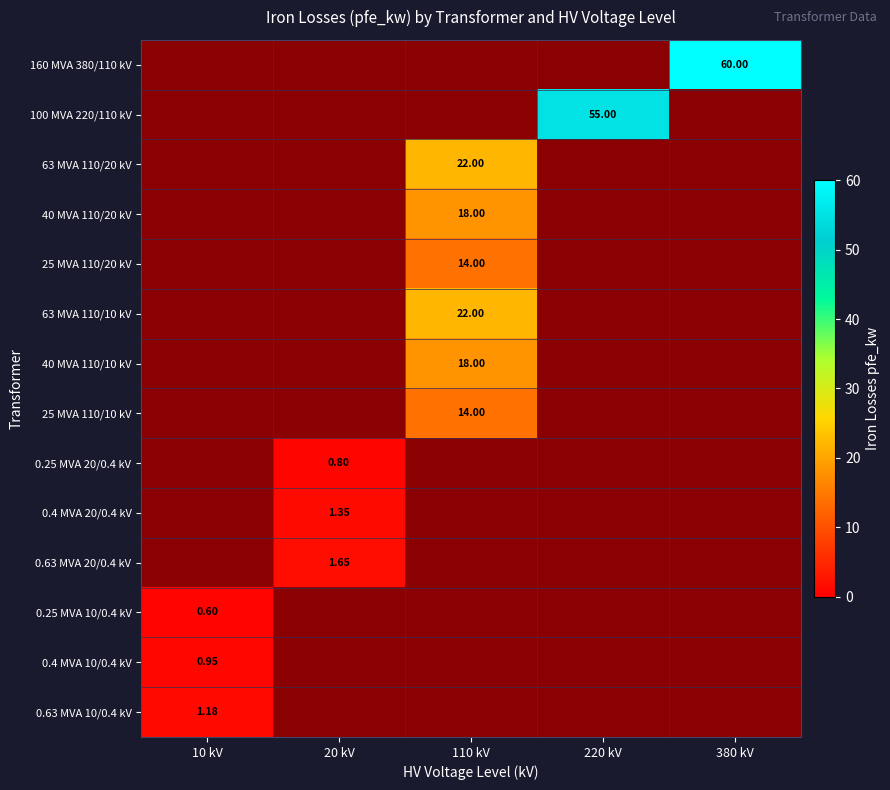

Count the number of categories in the chart.

5